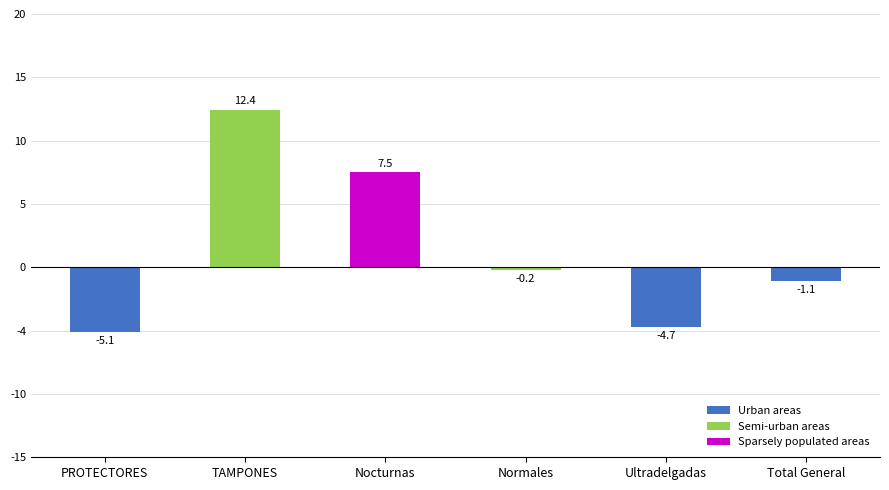

True or false: the data shows -0.0 at Total General.

False